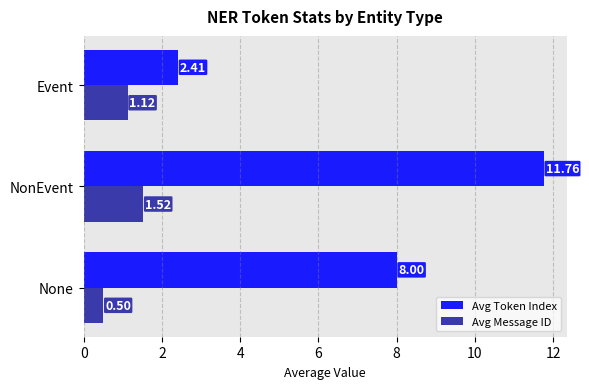

What is the difference between the second highest and minimum values in the Avg Message ID series?

0.6